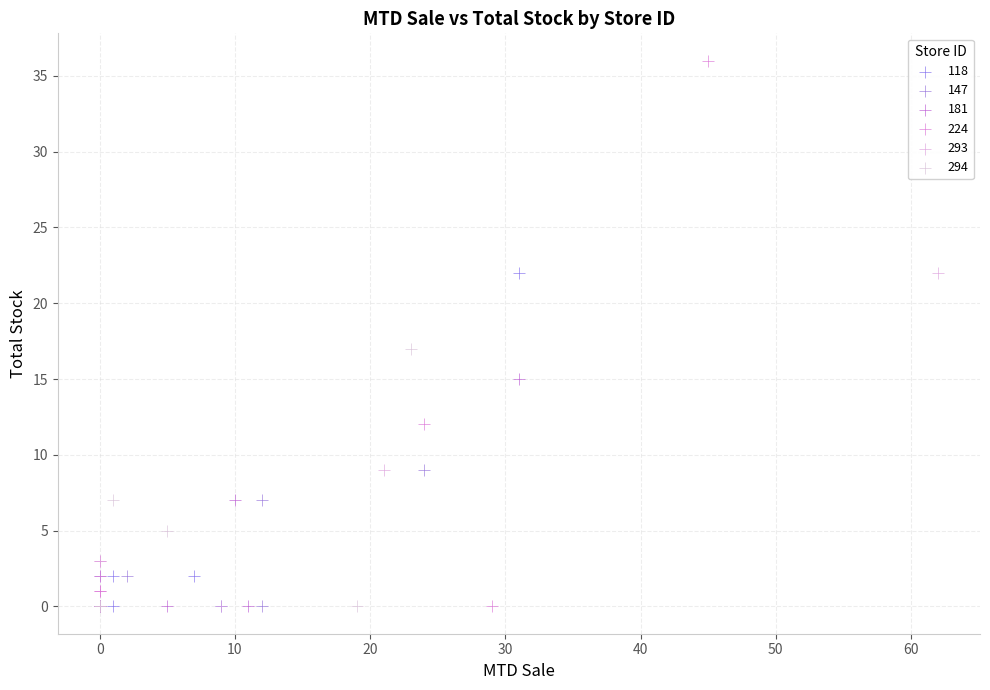

Which series contains the highest Y value?

224